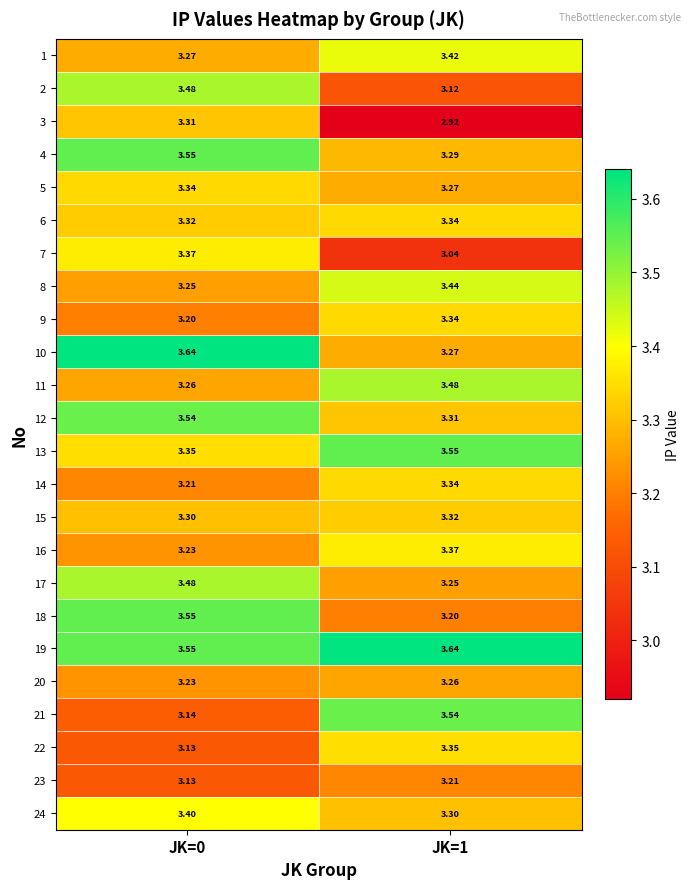

At which category is the sum across all series the highest?

JK=0